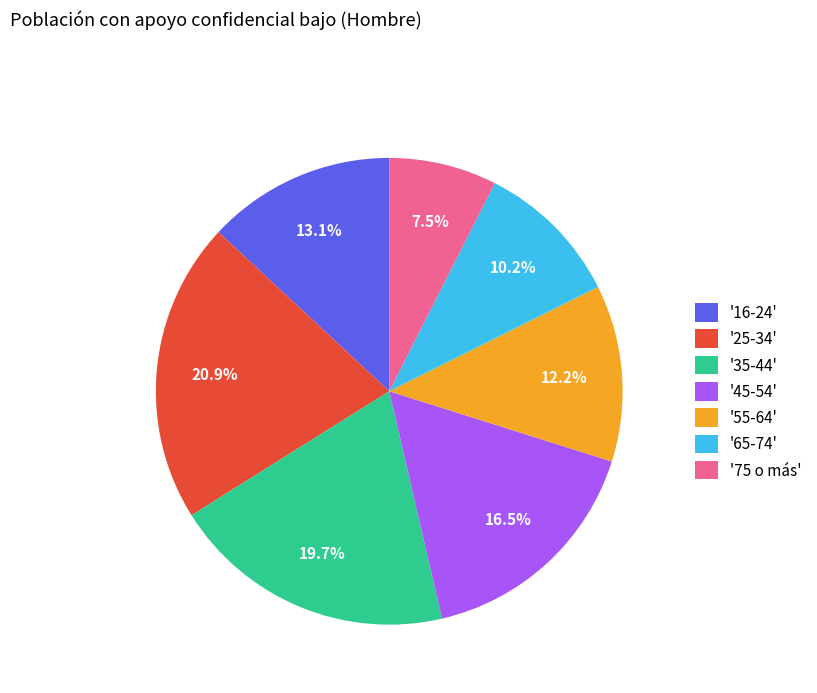

What is the ratio of the value at '55-64' to the value at '35-44'?

0.6